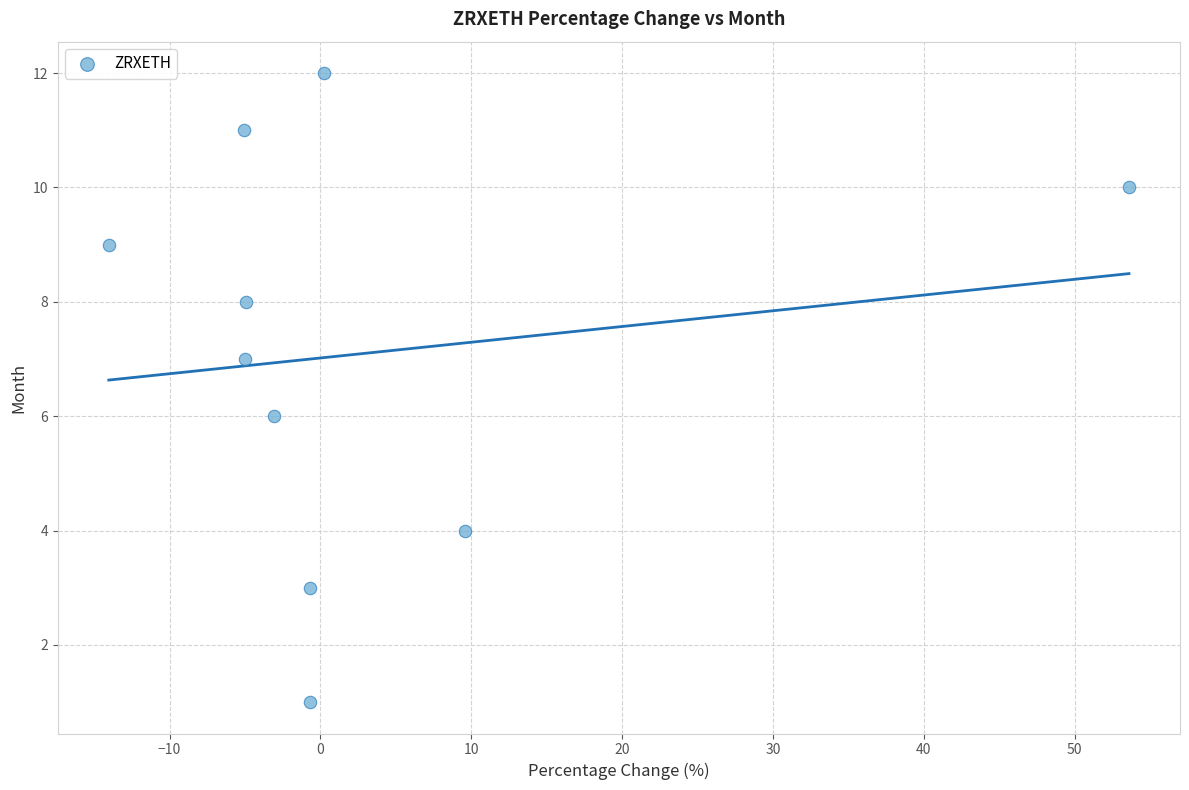

What is the average Y value?

7